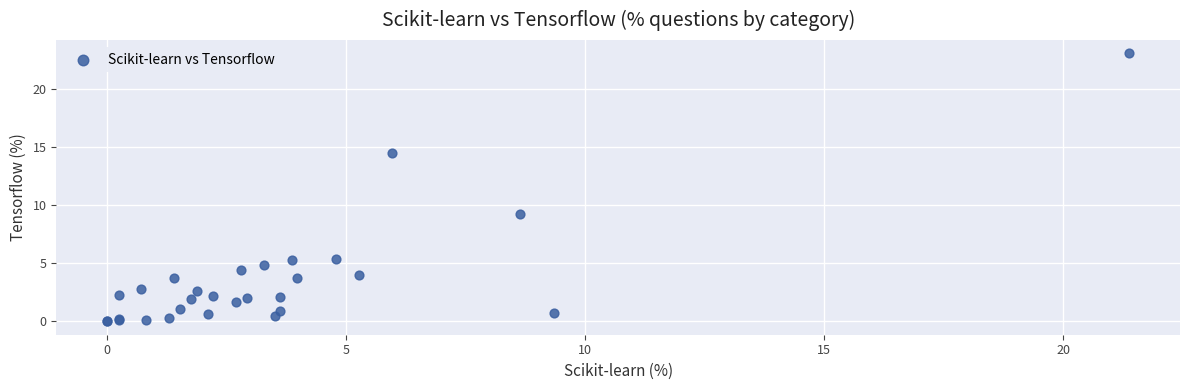

What Y value in the scatter plot is closest to 11?

9.2